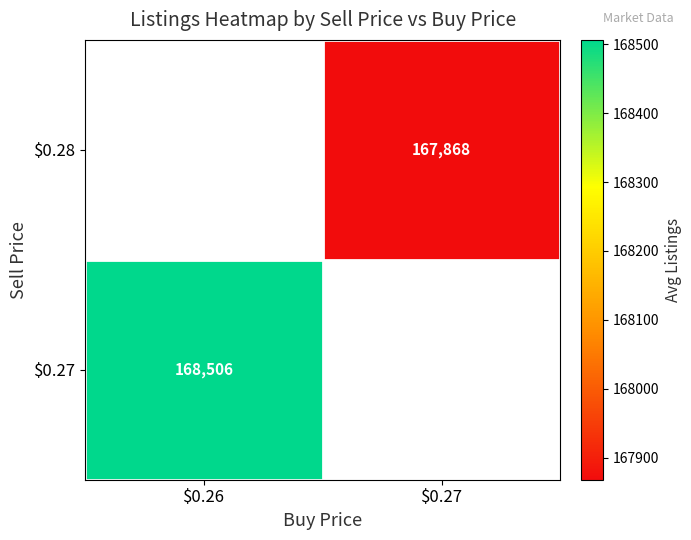

What is the greatest value displayed?

168506.3